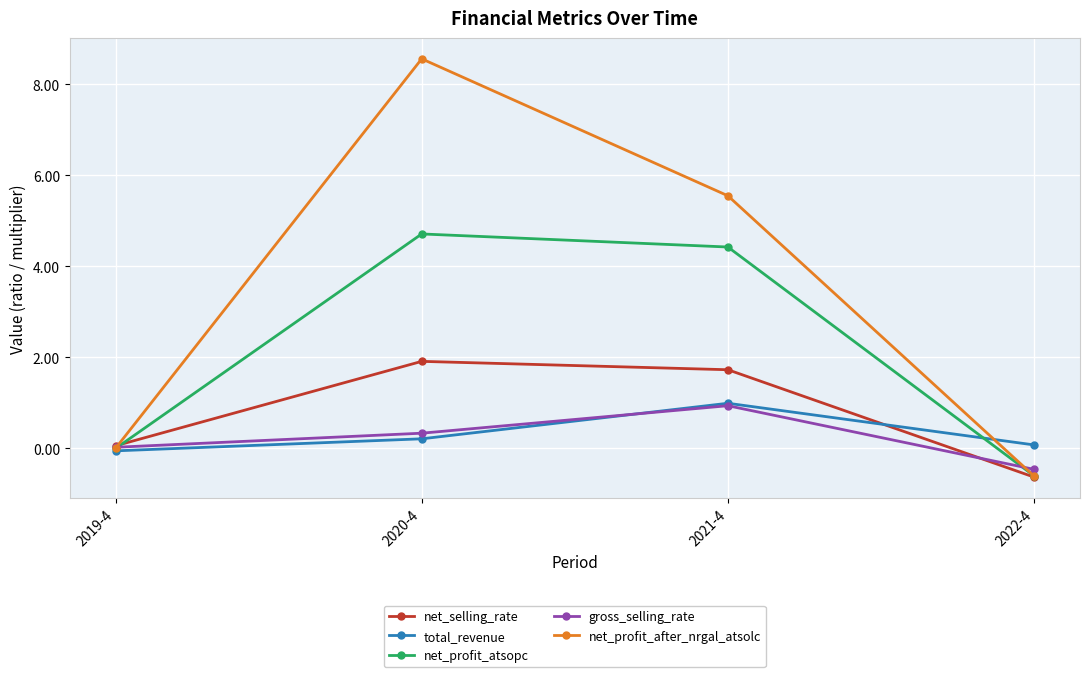

Where is net_selling_rate nearest to the value 0?

2019-4